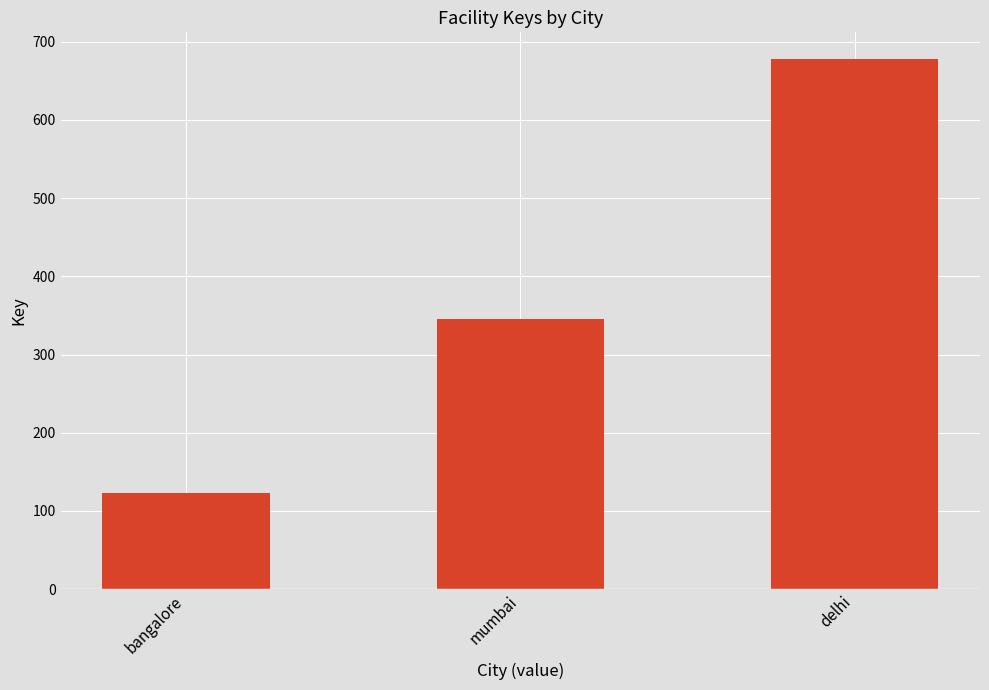

Is it true that the value at mumbai is 345?

True